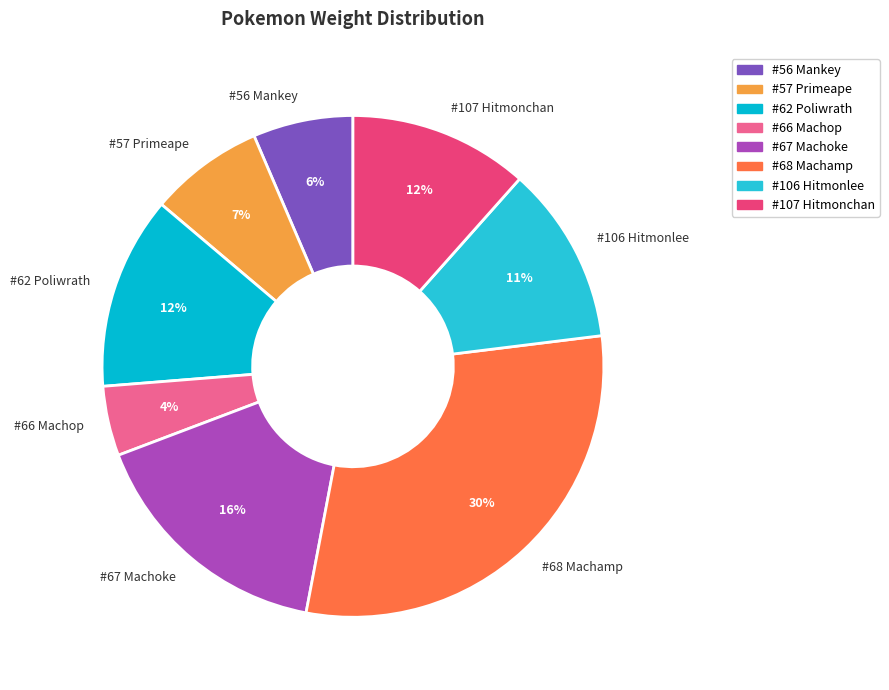

Is there any slice that represents more than half of the pie?

No